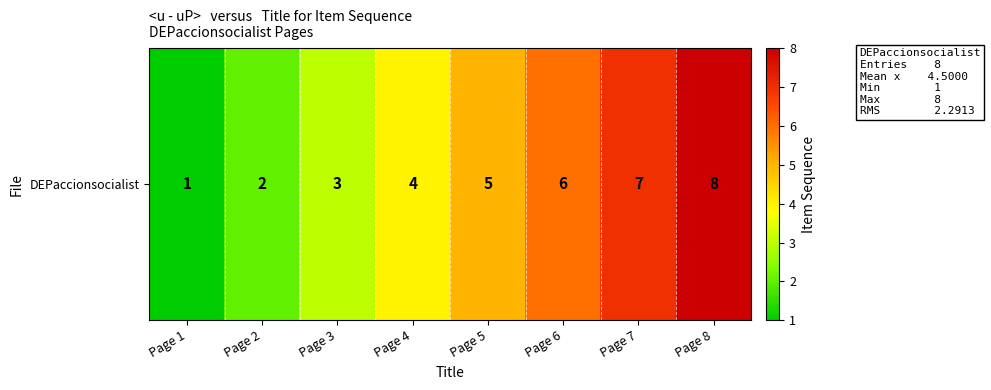

Where is the data nearest to the value 4?

Page 4